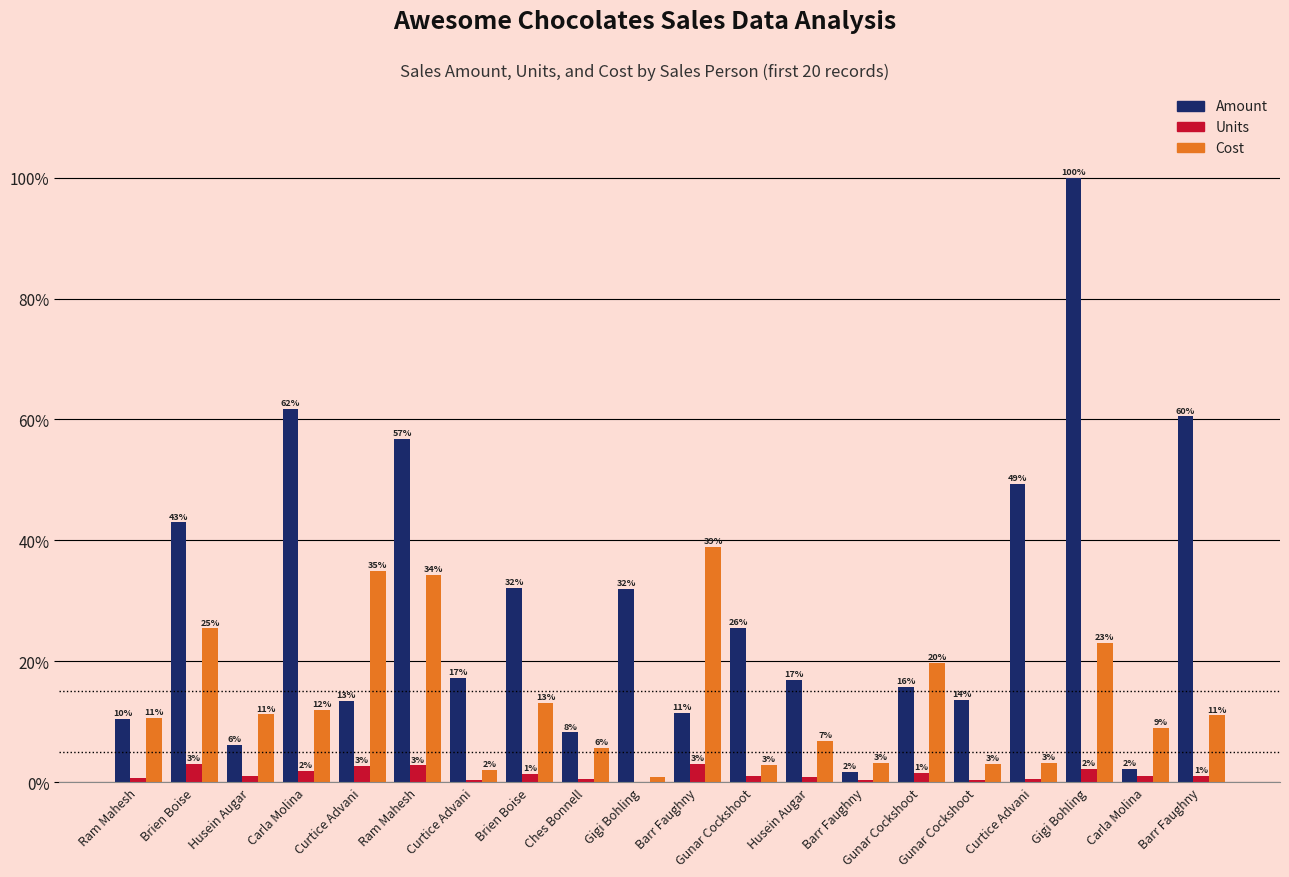

Which has a higher value, Husein Augar or Barr Faughny?

Husein Augar